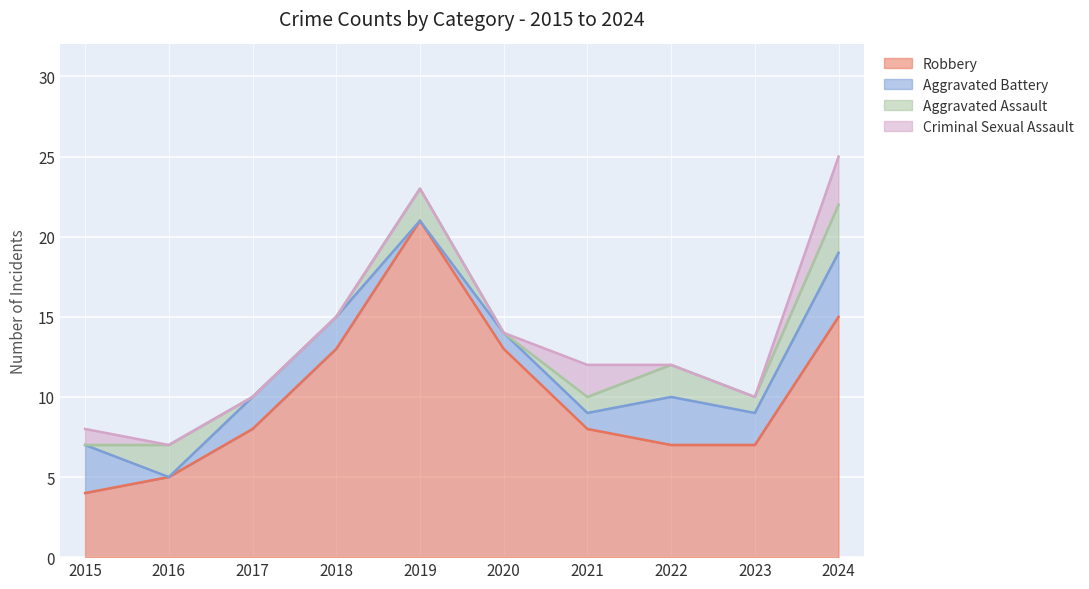

True or false: Aggravated Assault has a value of 0 at 2018.

True